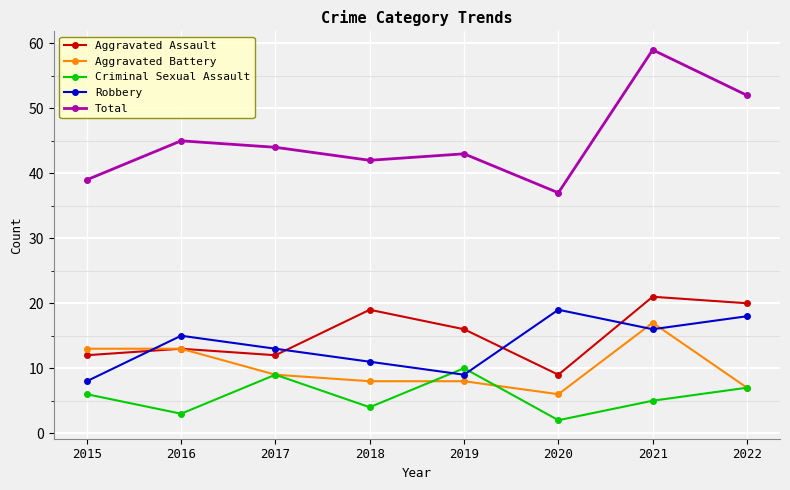

At which label is Robbery closest to 13?

2017